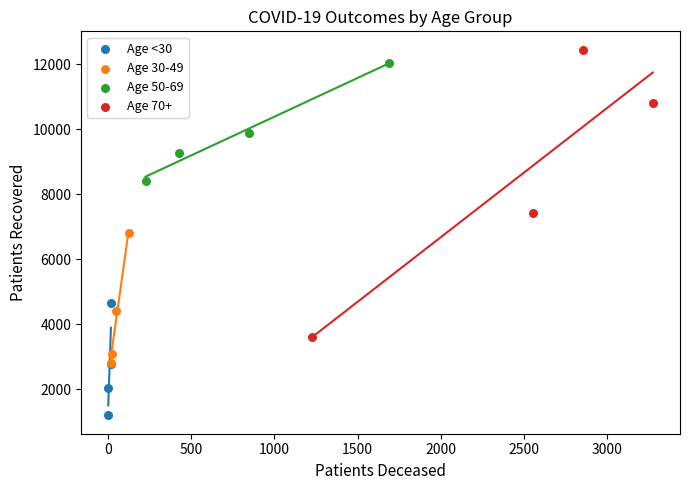

Which series has the largest Y range (max minus min)?

Age 70+